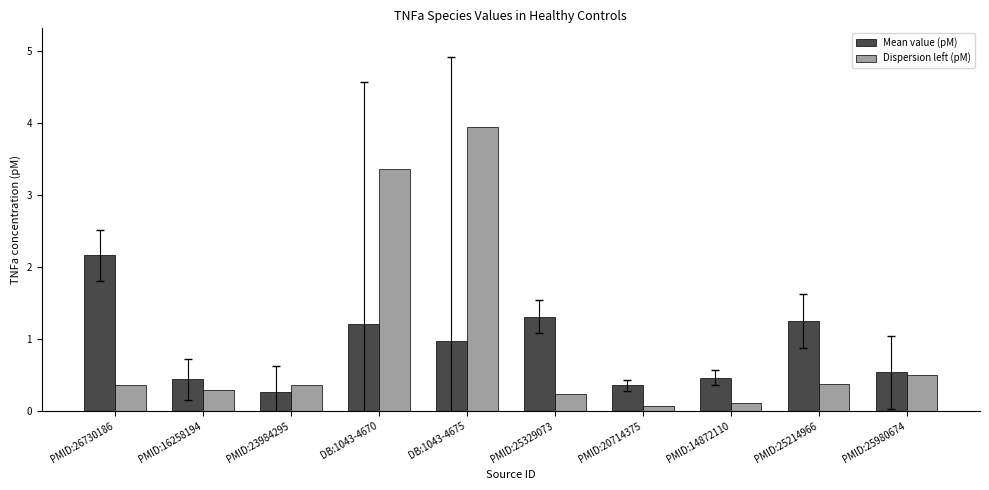

What is the sum of the Mean value (pM) values at PMID:16258194 and PMID:20714375?

0.8